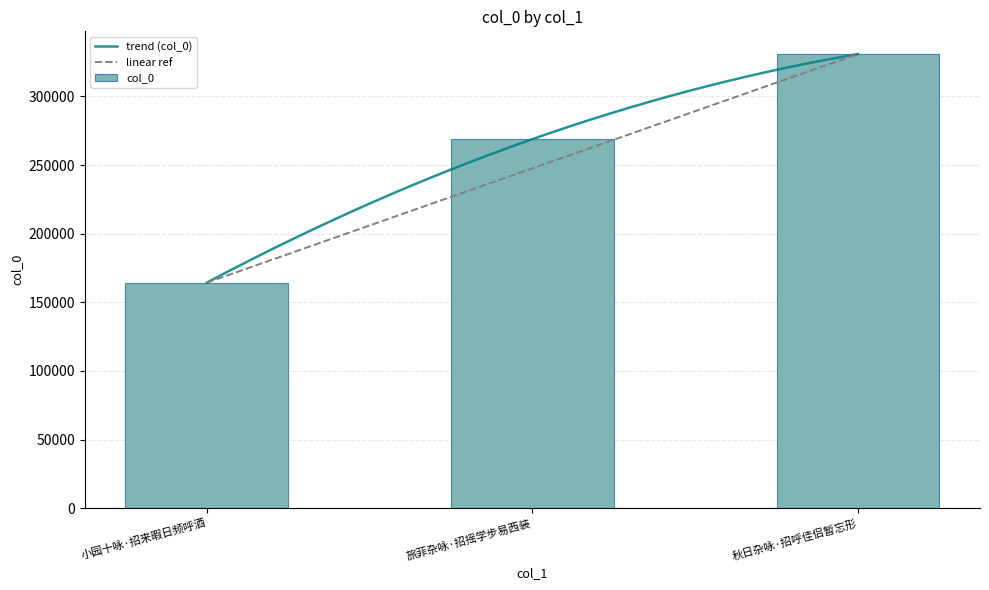

Does the chart contain stacked bars?

No